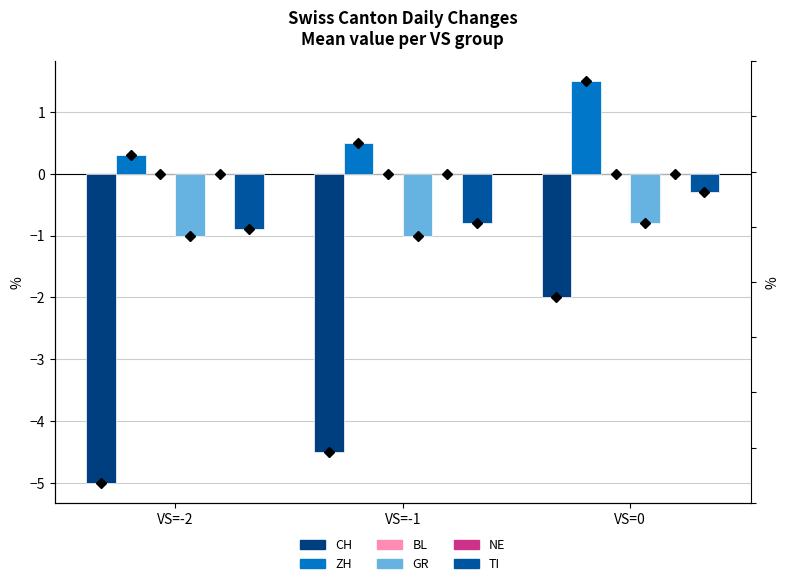

What value does the ZH series have at VS=0?

1.5